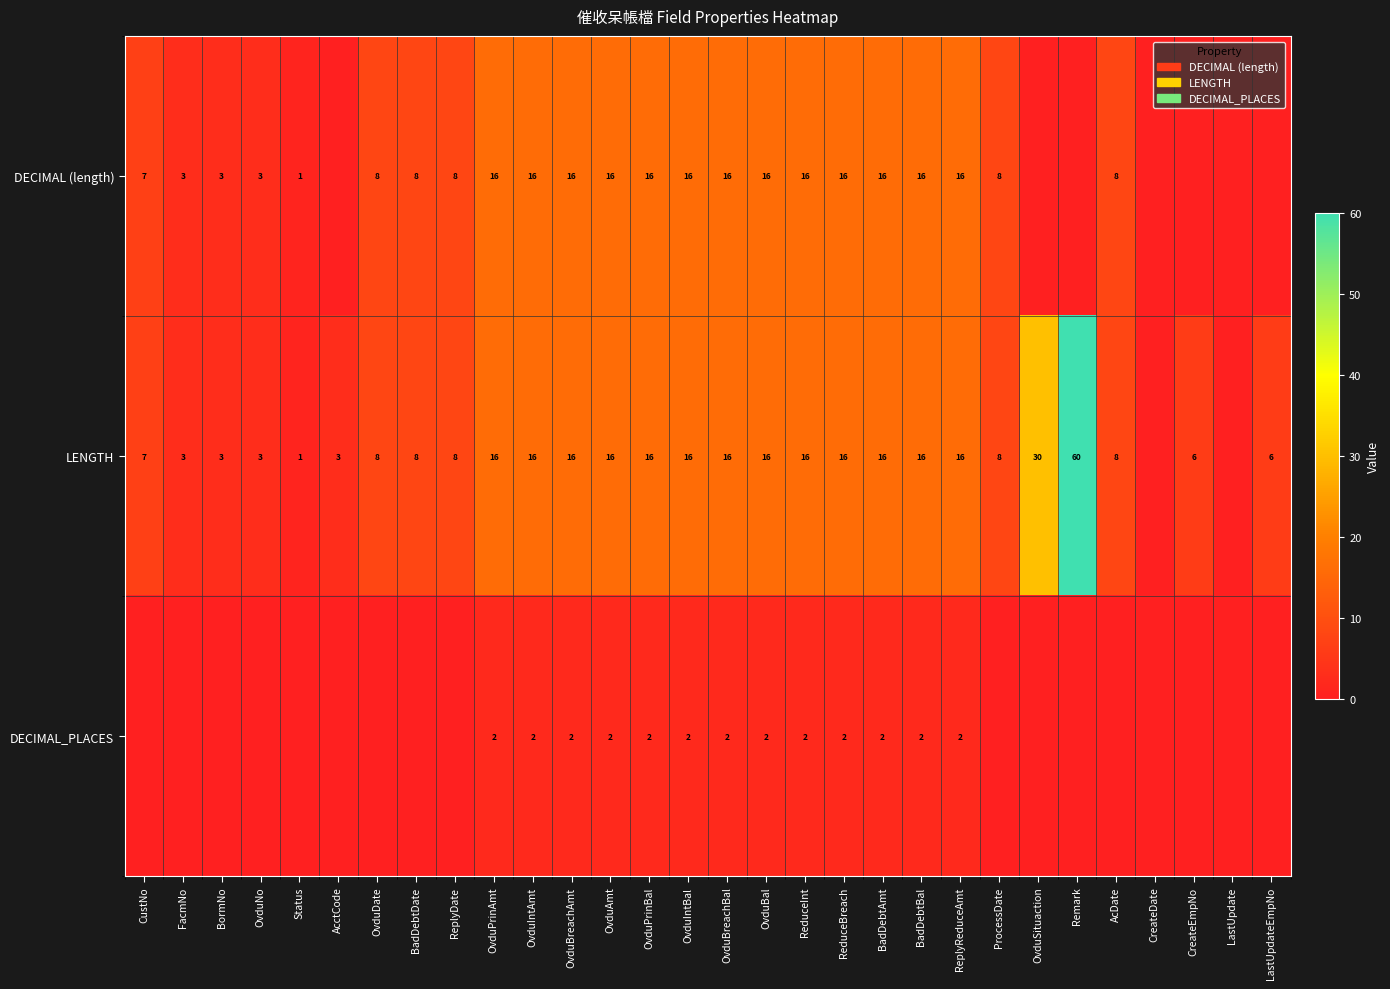

How many categories are shown in the chart?

30